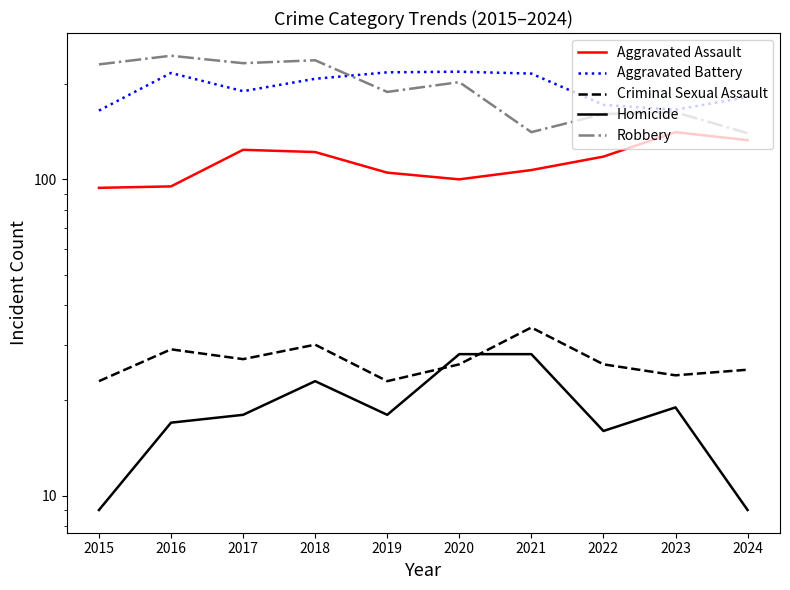

What is the sum of the Robbery values at 2024 and 2018?

378